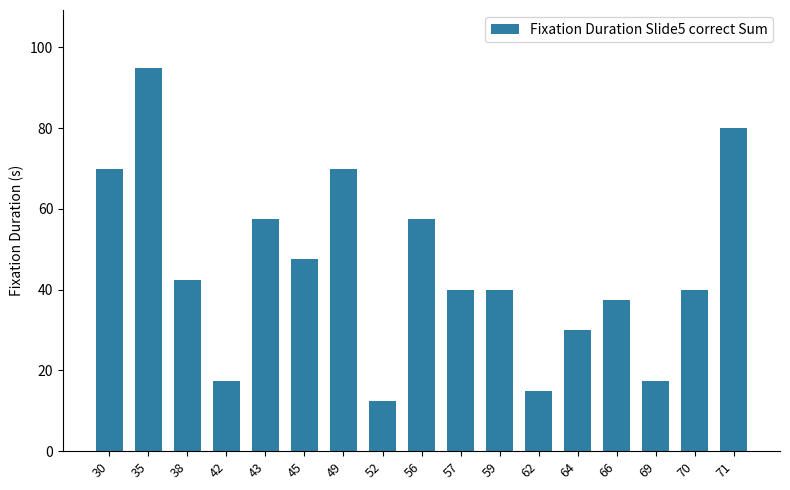

What value does the data have at 62?

15.0